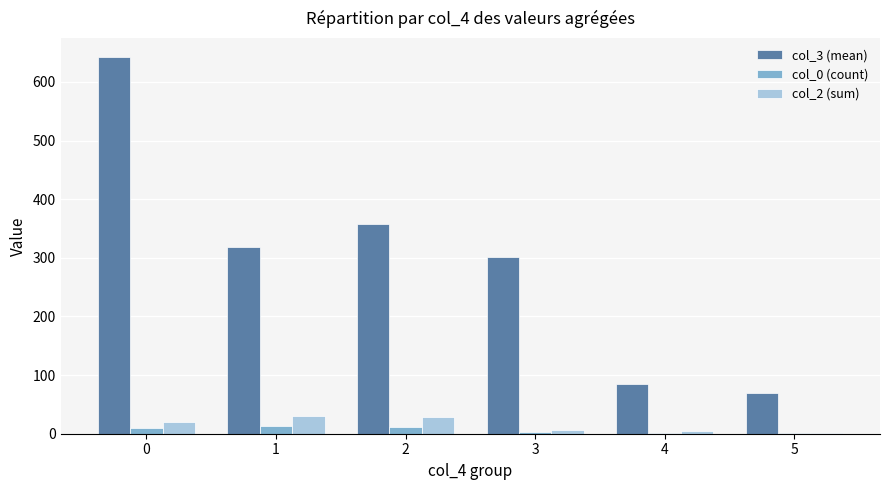

What is the highest value of the col_3 (mean) series?

642.7